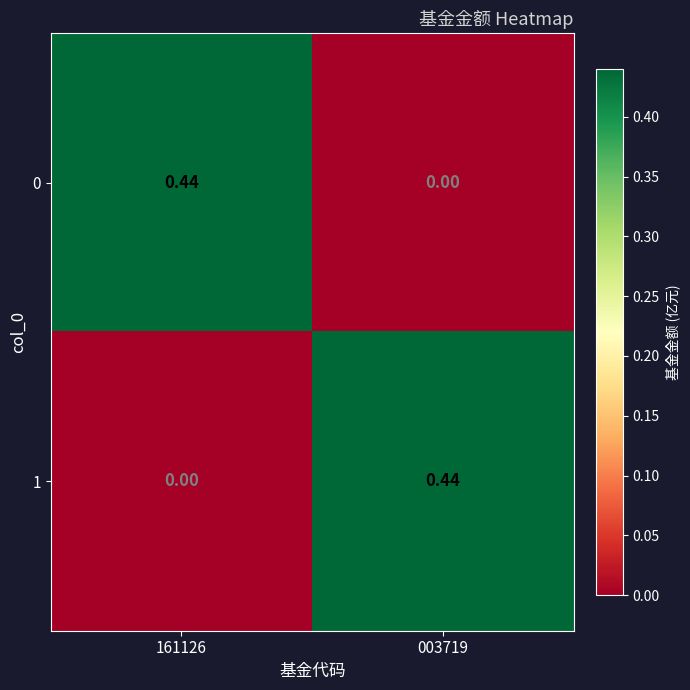

Is the value of 0 at 003719 greater than the value of 1 at 003719?

No